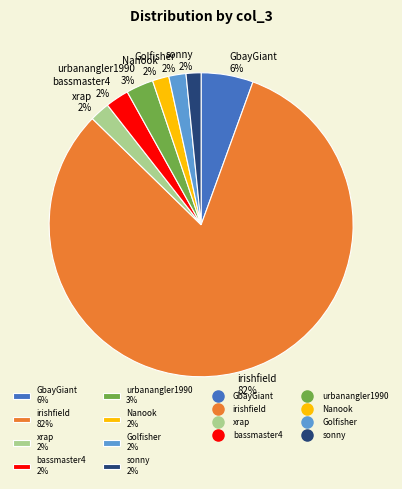

Between irishfield and Nanook, which is larger?

irishfield